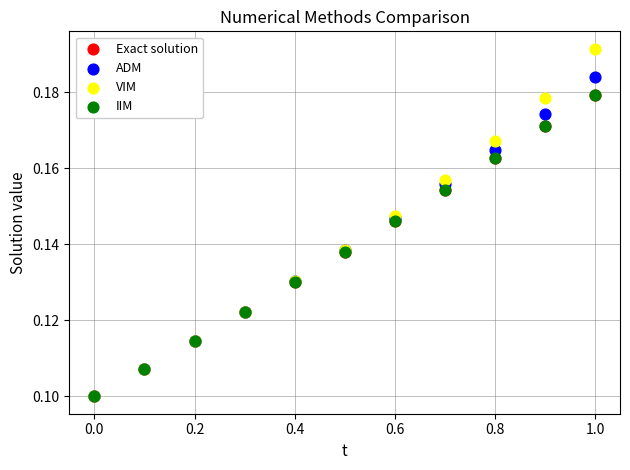

Which series contains the highest Y value?

VIM